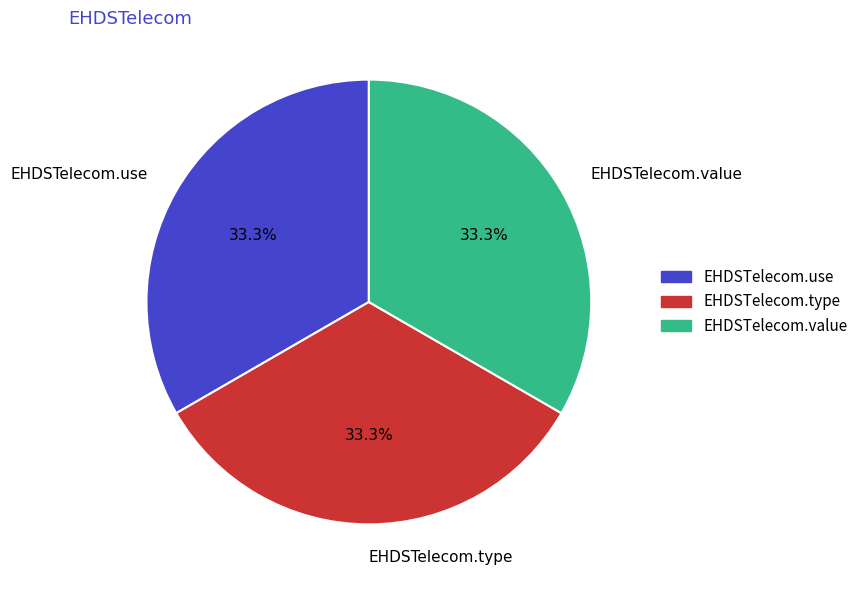

To the nearest percent, what percentage of the pie is EHDSTelecom.value?

33%